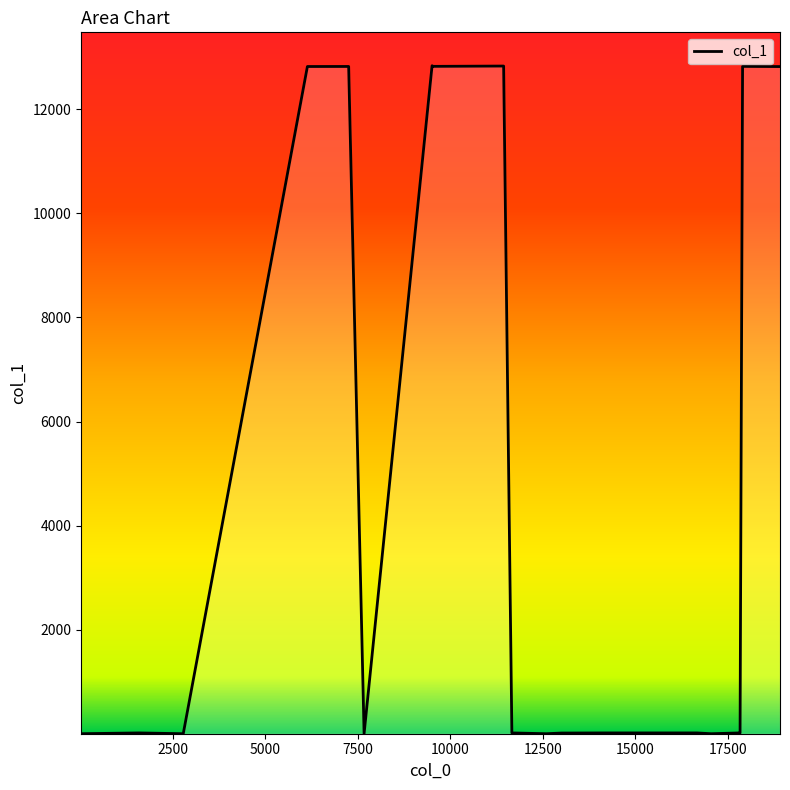

How many lines are shown in the chart?

1